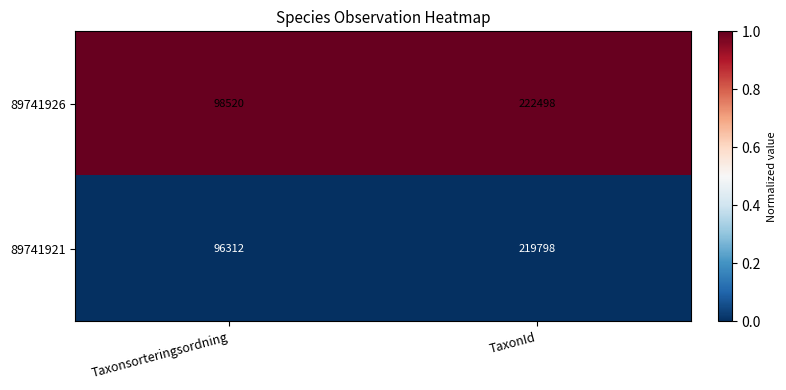

Which series has the widest spread of values?

89741926